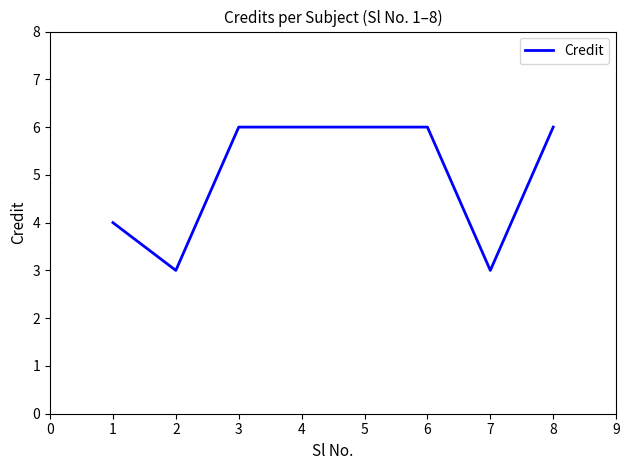

Does the chart have visible grid lines?

No